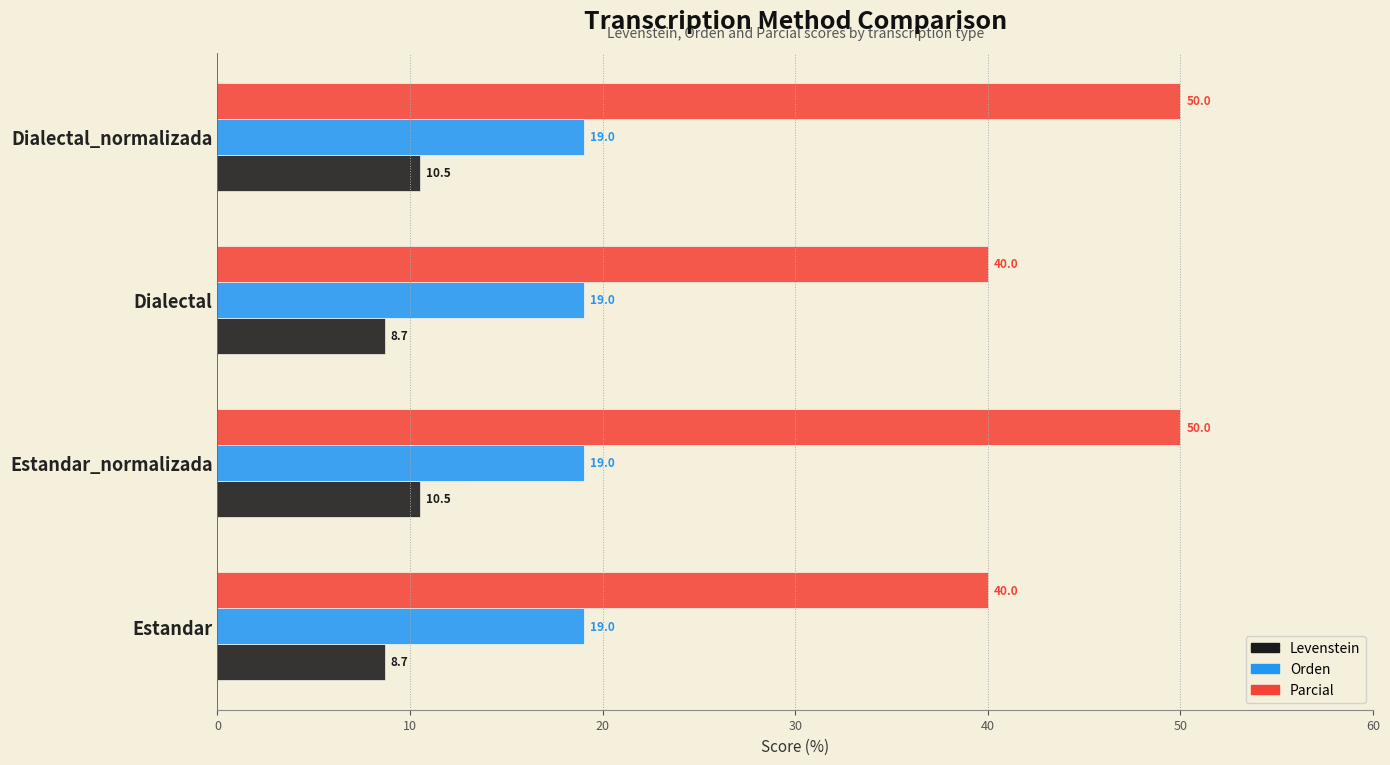

How many data points in Levenstein are less than 10?

2